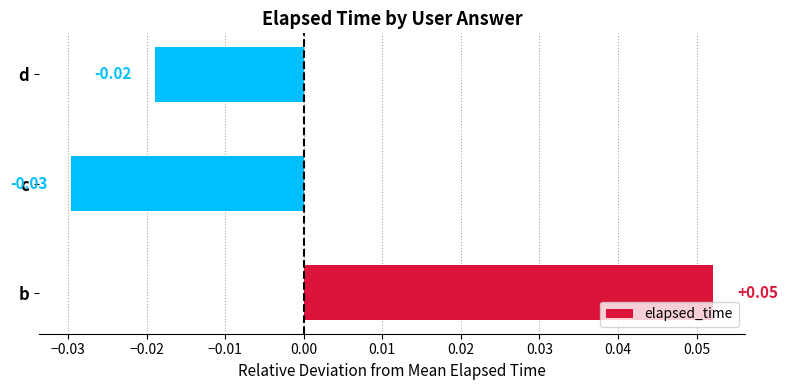

Which has a higher value, d or c?

d